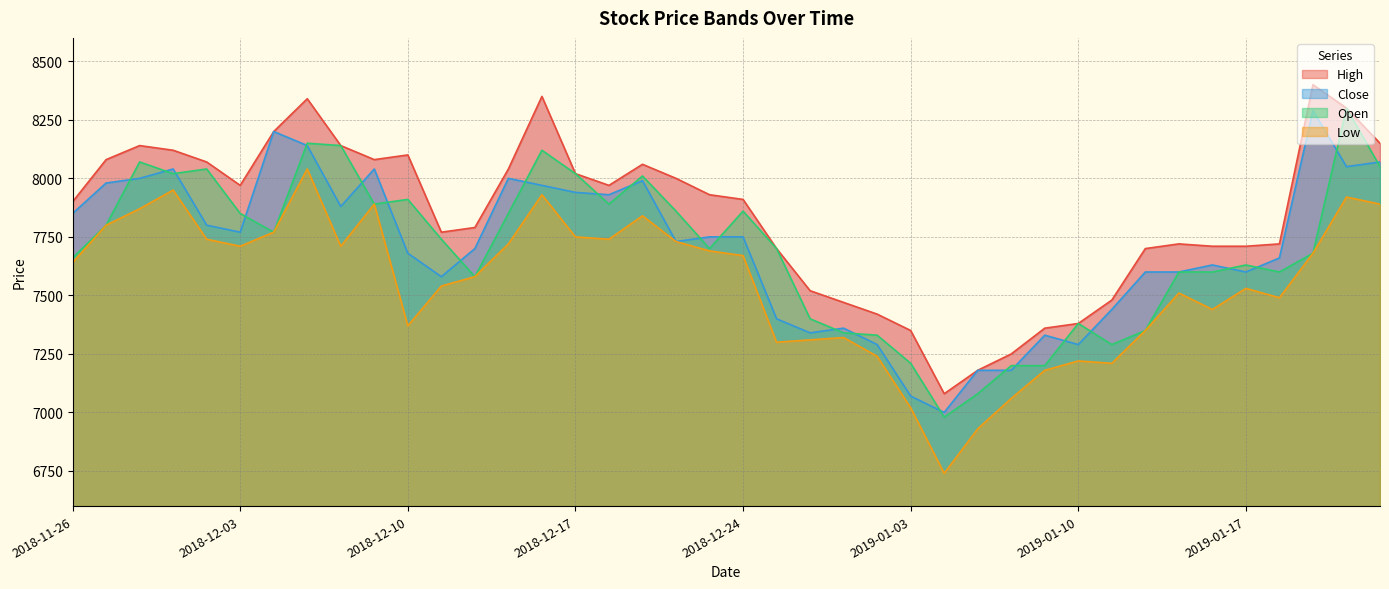

What is the difference between the second highest and minimum values in the Open series?

1170